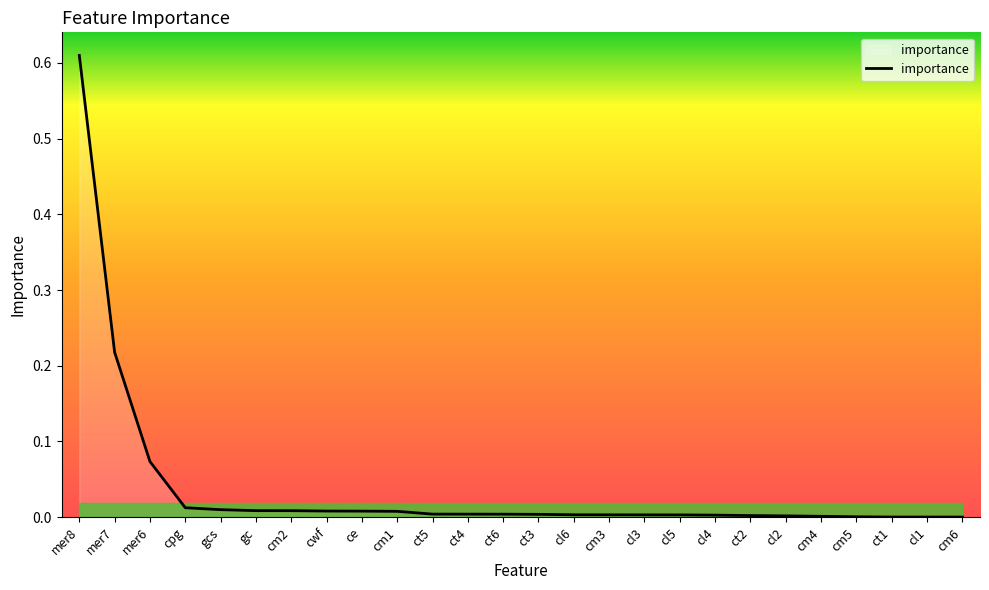

The chart shows a value of 0.0 at cl2. True or false?

True